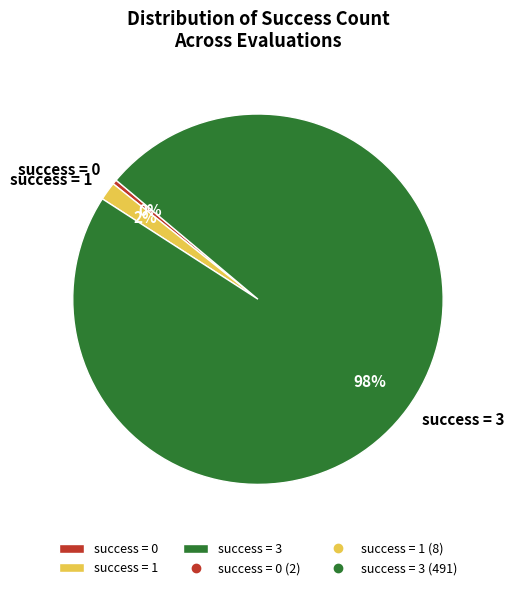

Count the number of slices in the pie.

3